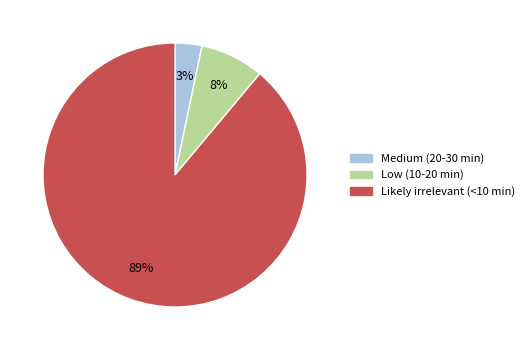

Rank the categories by value from lowest to highest.

Medium (20-30 min), Low (10-20 min), Likely irrelevant (<10 min)